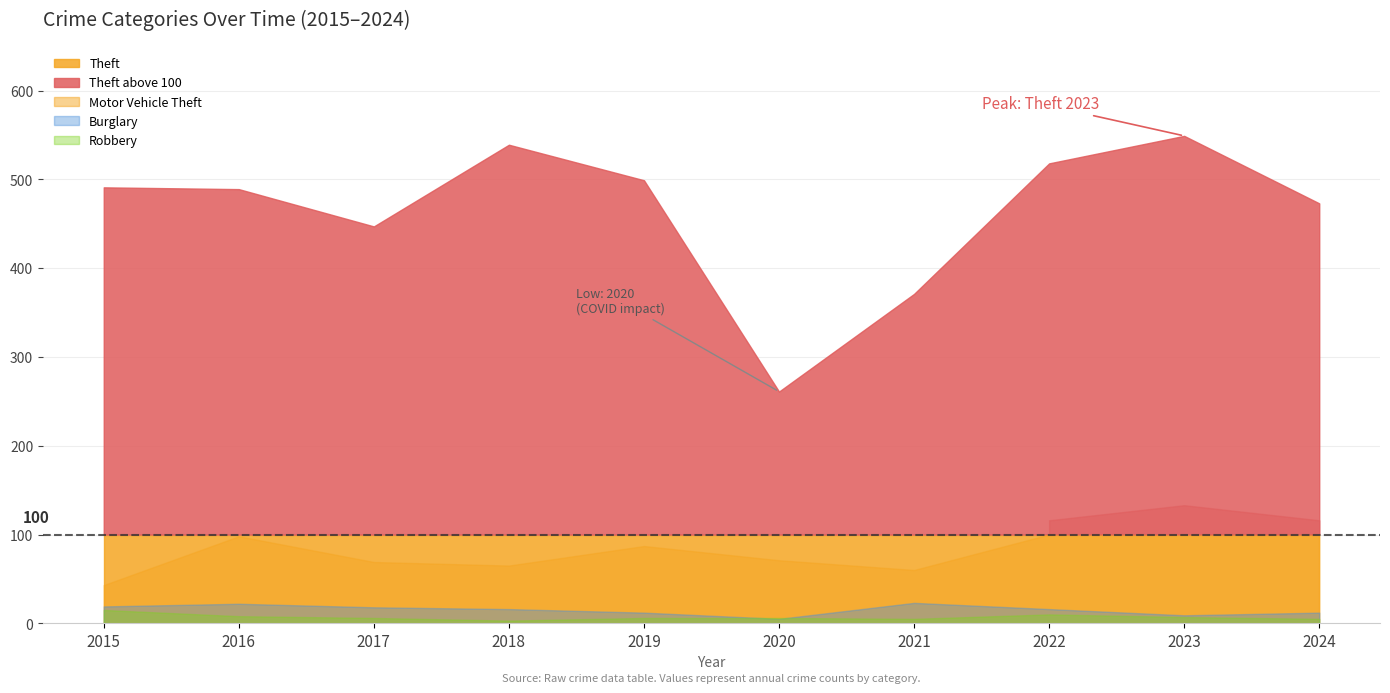

How many lines are shown in the chart?

6